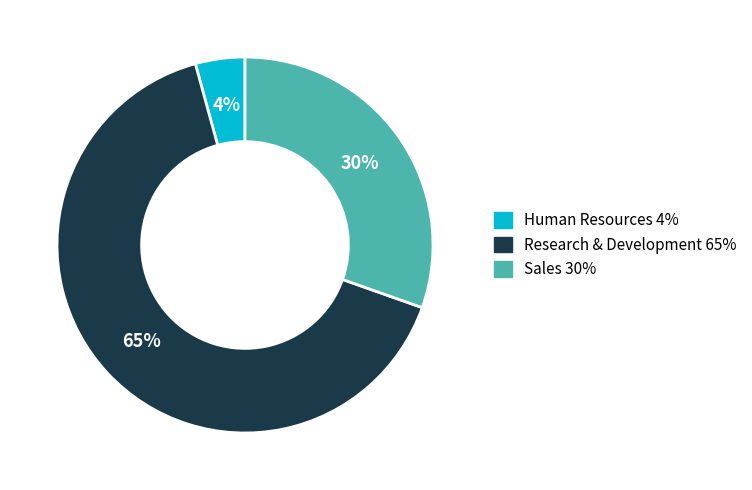

Does Research & Development represent more than half of the total?

Yes